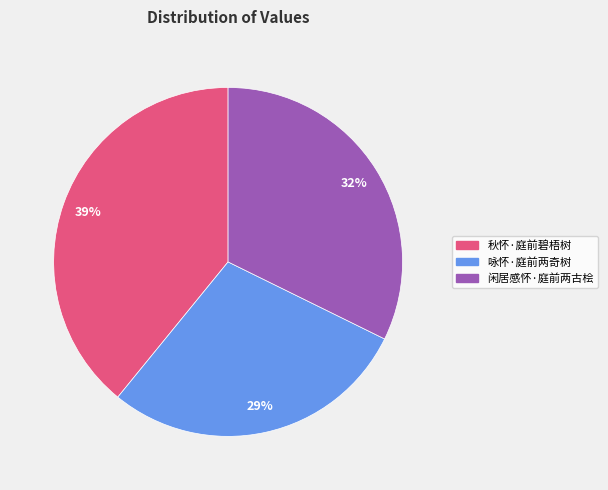

Which slice is the largest?

秋怀·庭前碧梧树